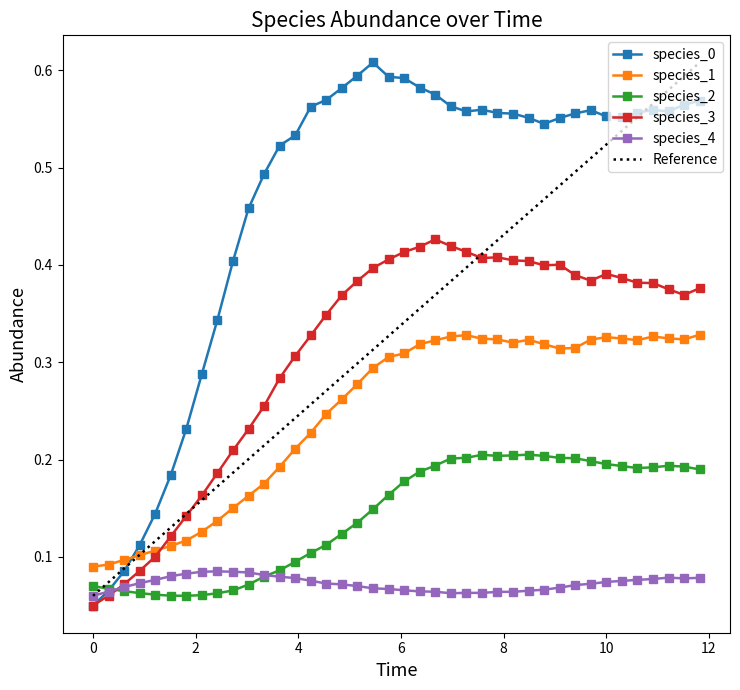

What is the value of the species_3 point at the 30th from the left?

0.4